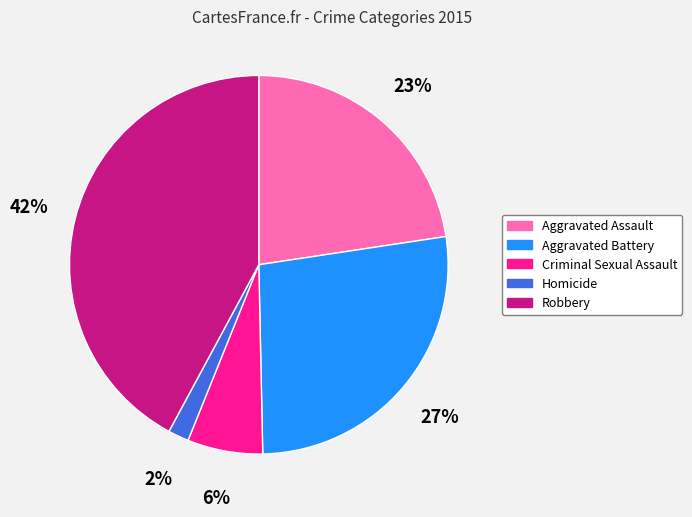

The Robbery slice represents 29% of the pie. True or false?

False